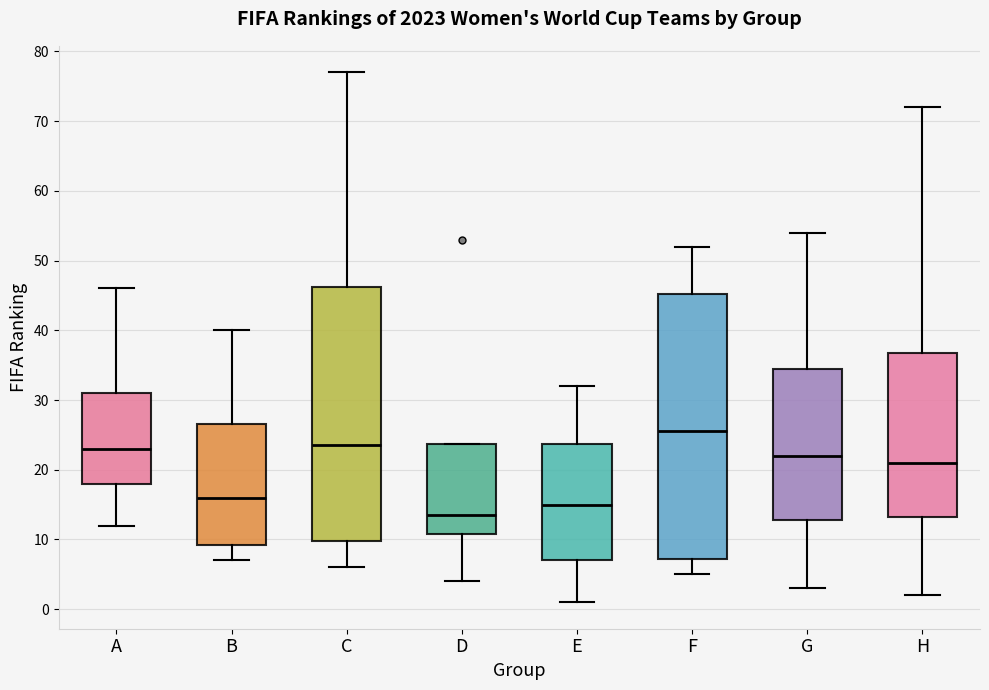

Where is the upper edge of the box for B on the y-axis? The values are not printed on the chart, so give them approximately, as read against the axis.

27